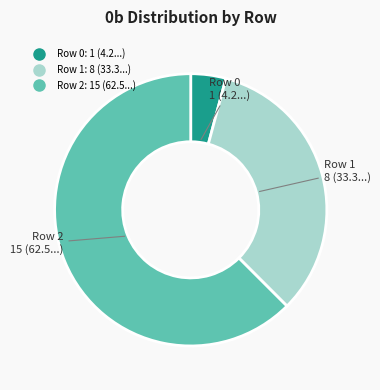

Is the sum of Row 2 and Row 0 greater than half?

Yes